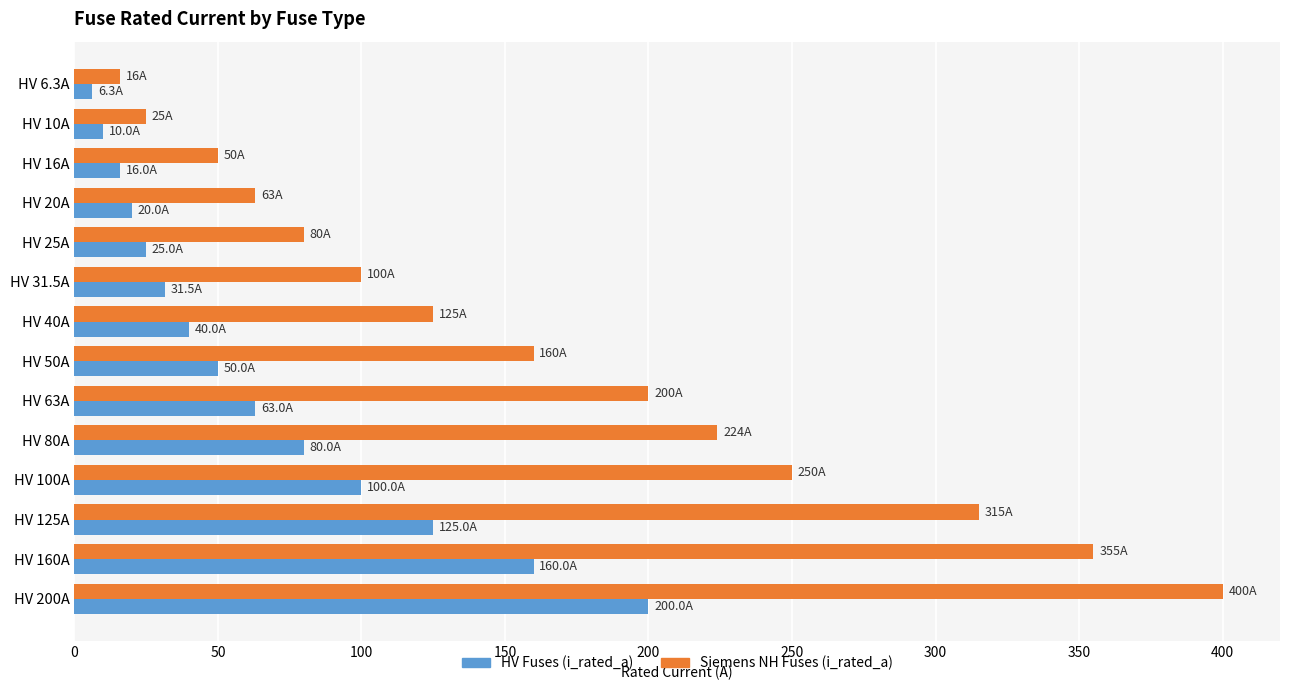

At which category is the sum across all series the highest?

HV 200A